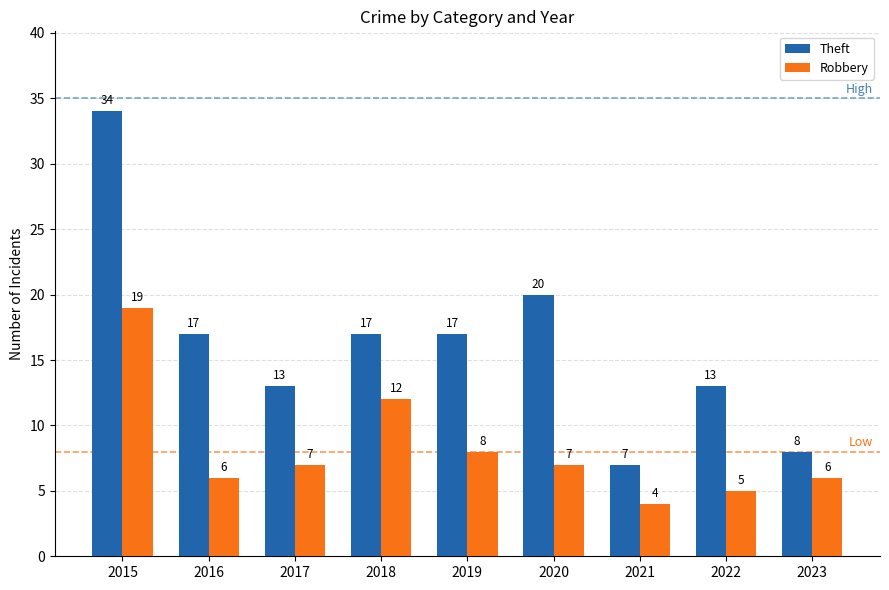

What is the sum of all Robbery values?

74